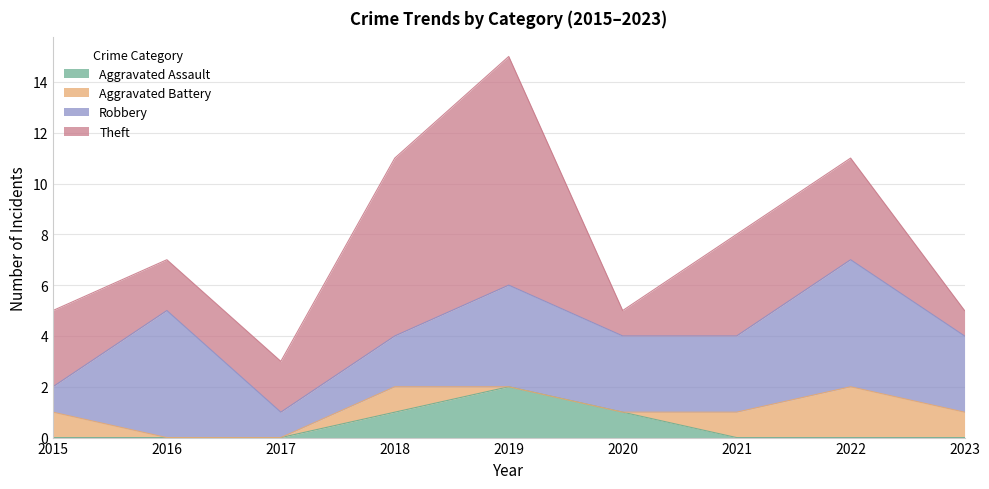

What is the difference between the second highest and second lowest values in the Aggravated Assault series?

1